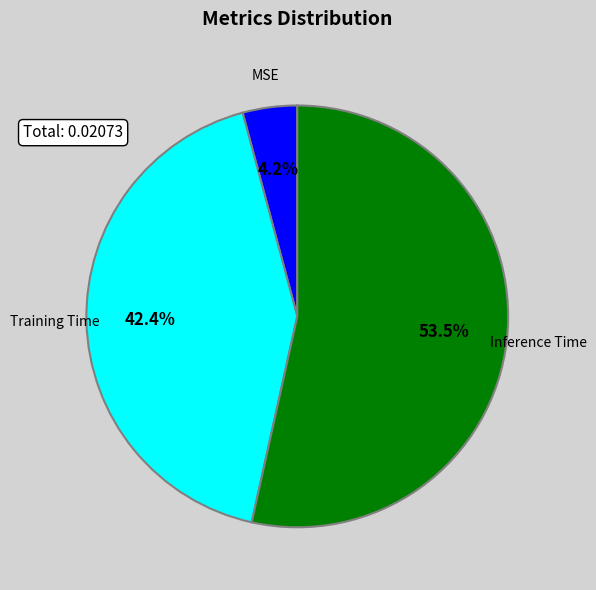

Is there any slice that represents more than half of the pie?

Yes